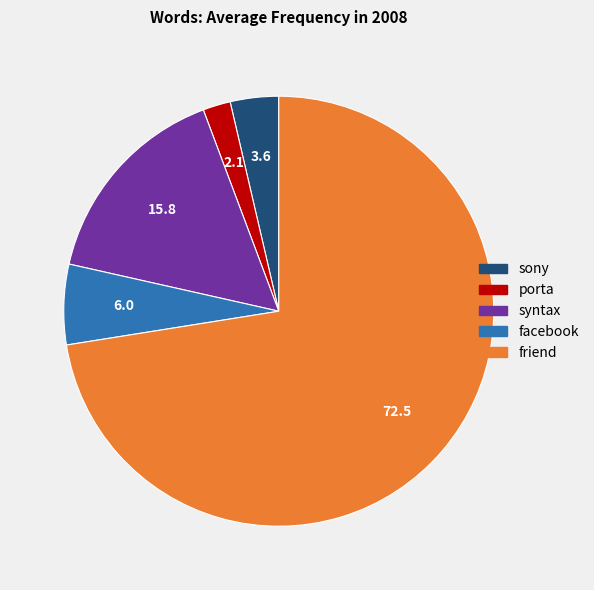

Is there any slice that represents more than half of the pie?

Yes